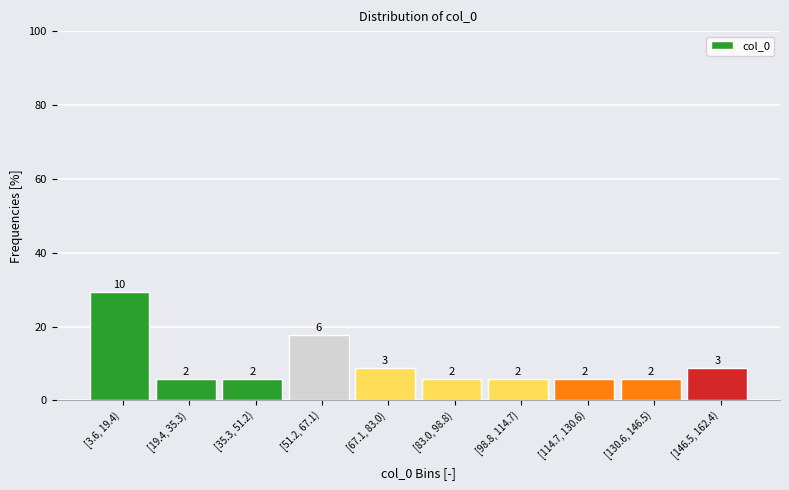

Are the bars horizontal?

No